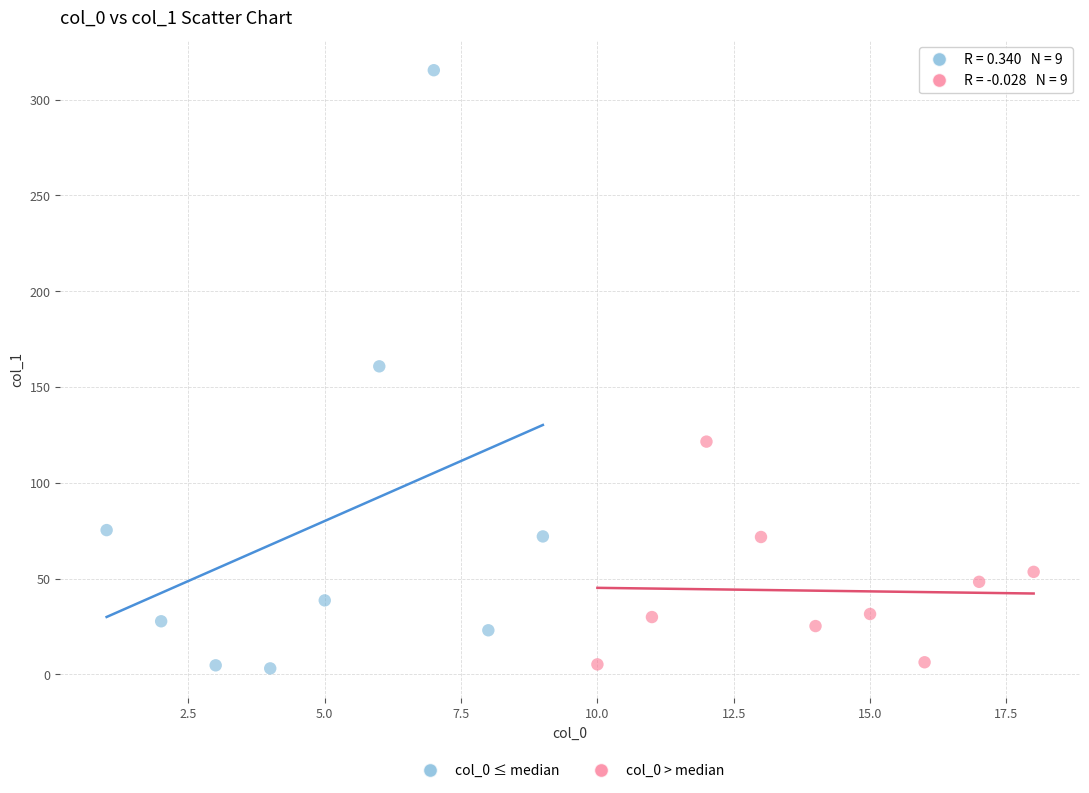

Which series contains the highest Y value?

col_0 ≤ median